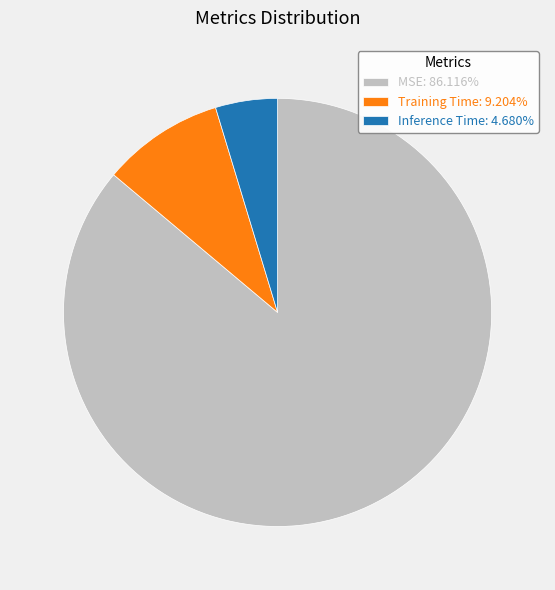

How many segments does this pie chart have?

3